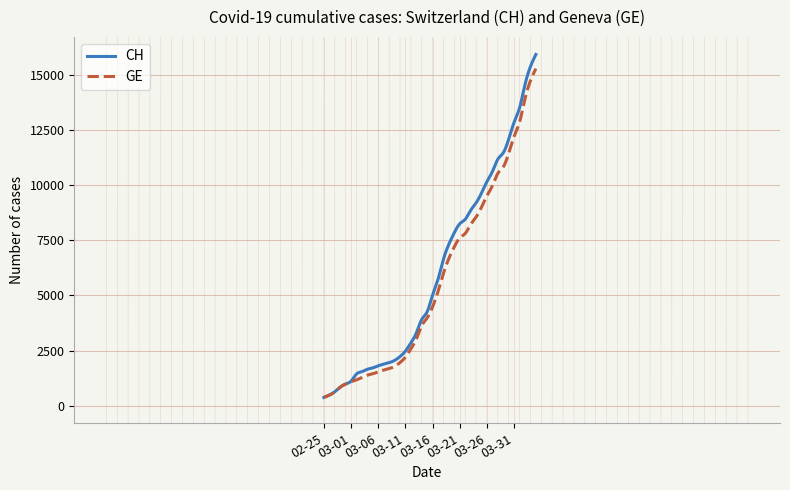

What is the minimum value for CH?

375.0